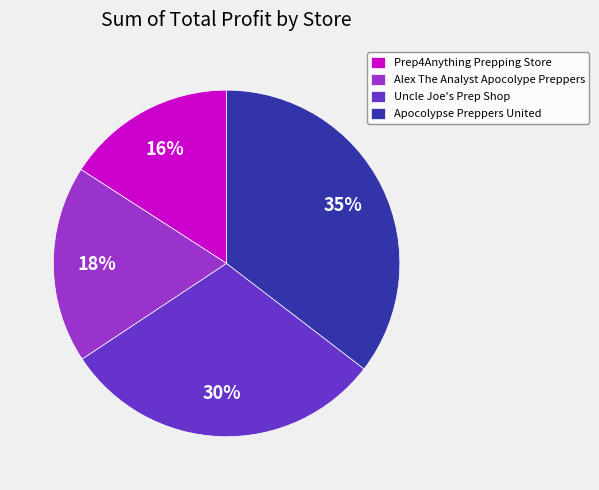

What percentage is the Apocolypse Preppers United slice, to the nearest percent?

35%